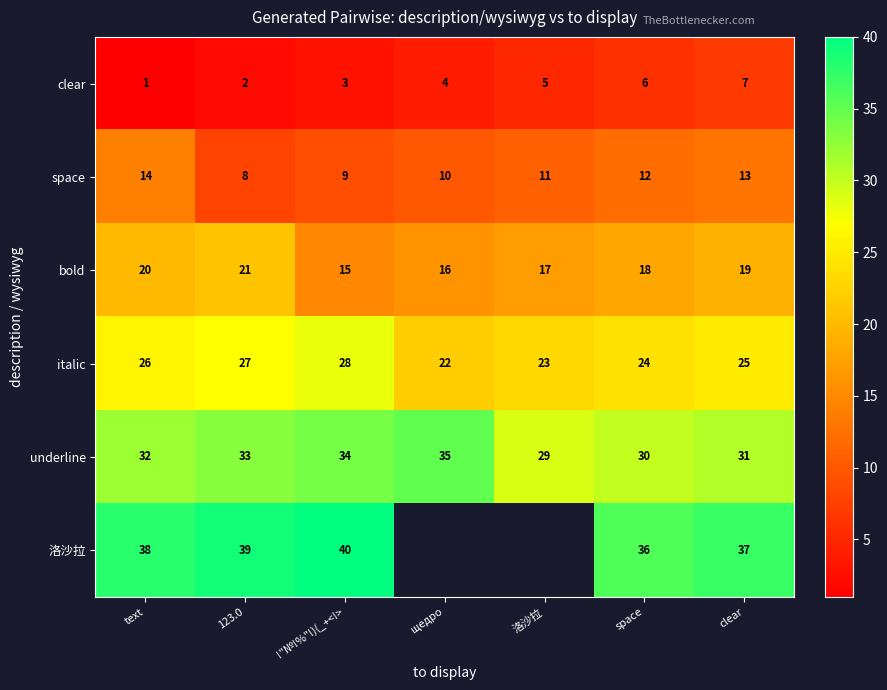

Is it true that bold equals 25 at !"№!%"!)(_+<!>?

False